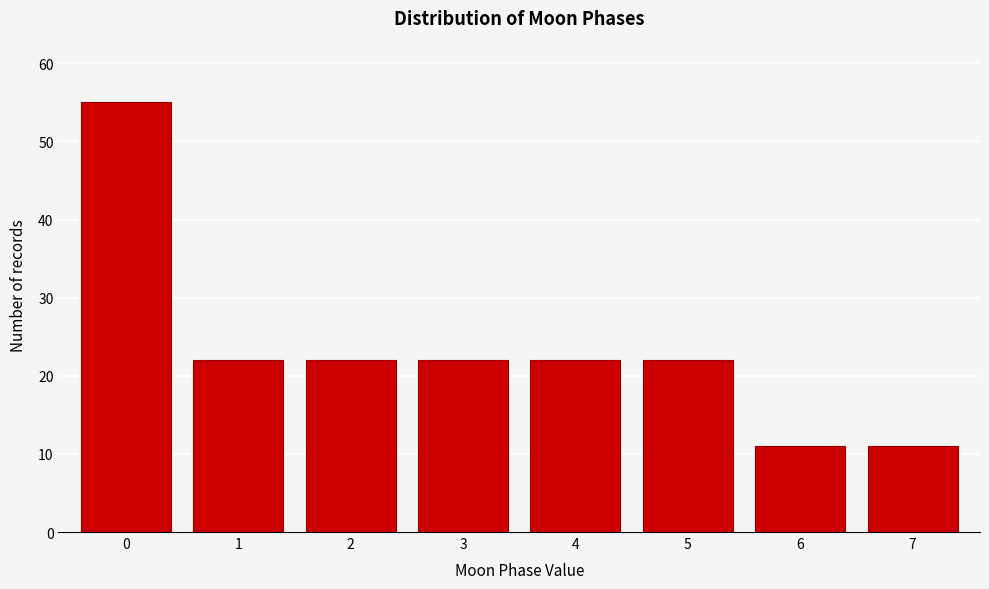

Reading right to left, list all the values displayed in this chart.

11	11	22	22	22	22	22	55